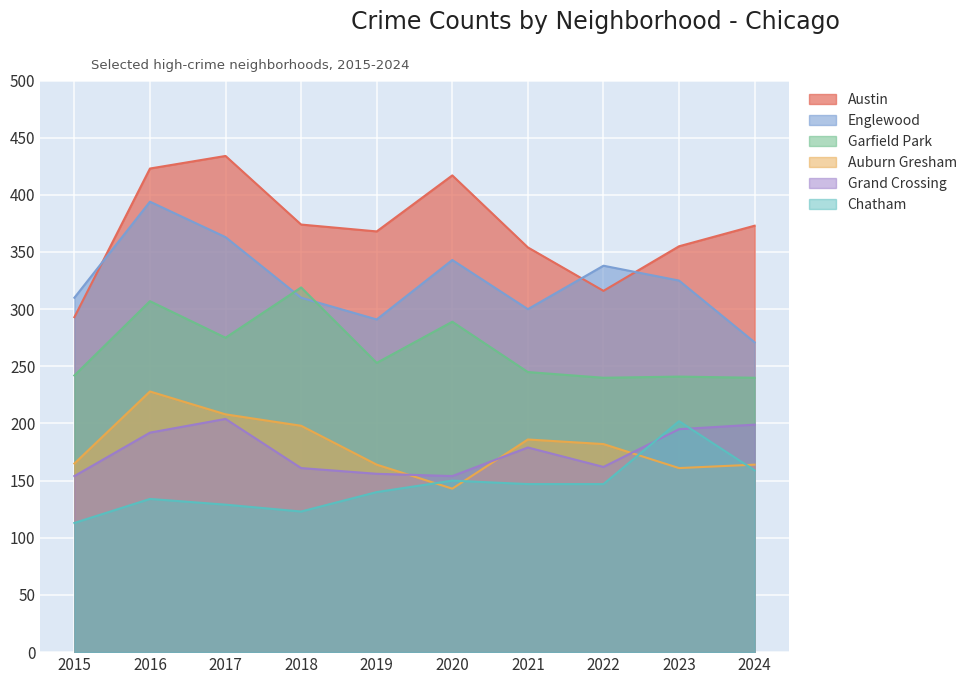

Is it true that Grand Crossing equals 288 at 2017?

False